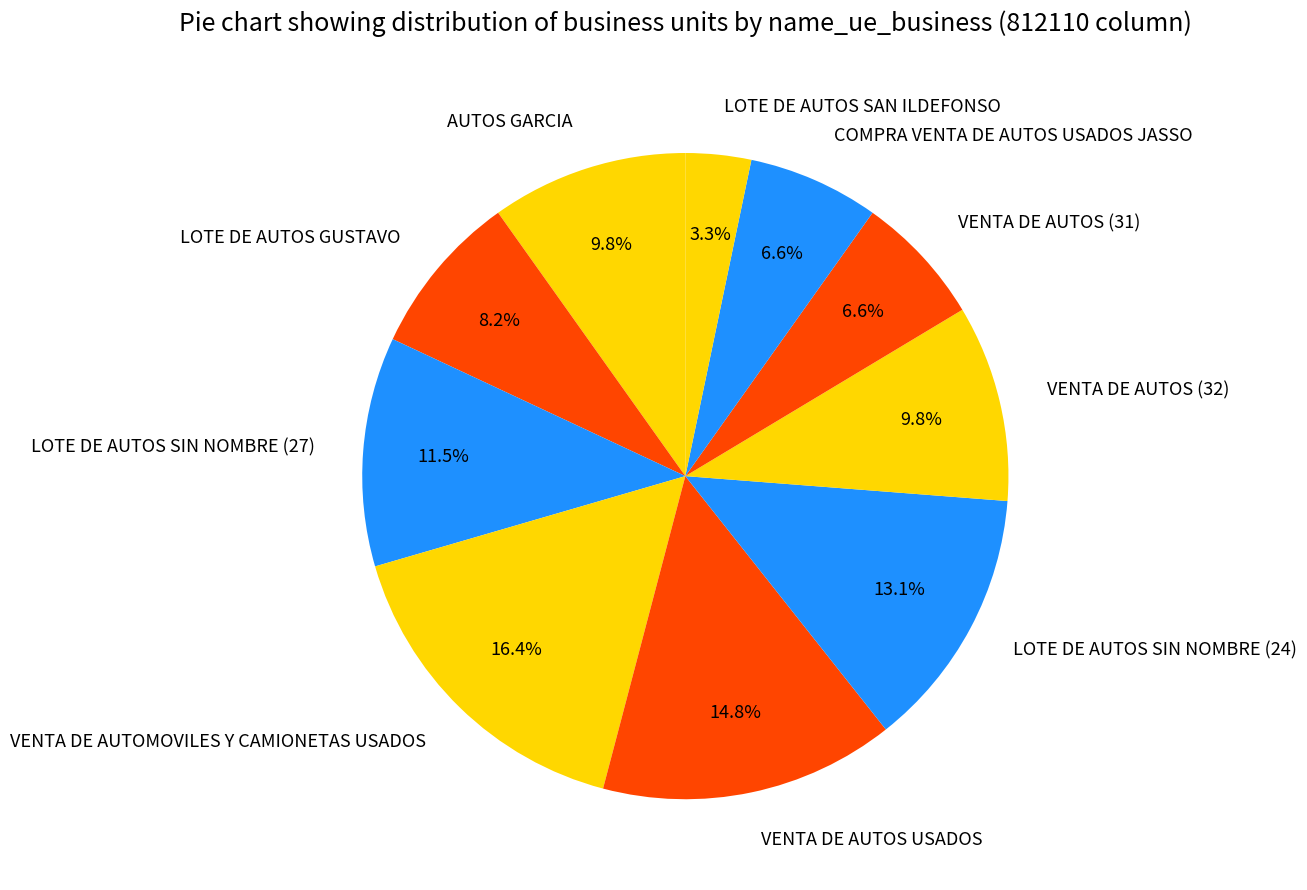

Combined, what portion of the pie is LOTE DE AUTOS SIN NOMBRE (24) and LOTE DE AUTOS SIN NOMBRE (27)?

24.6%